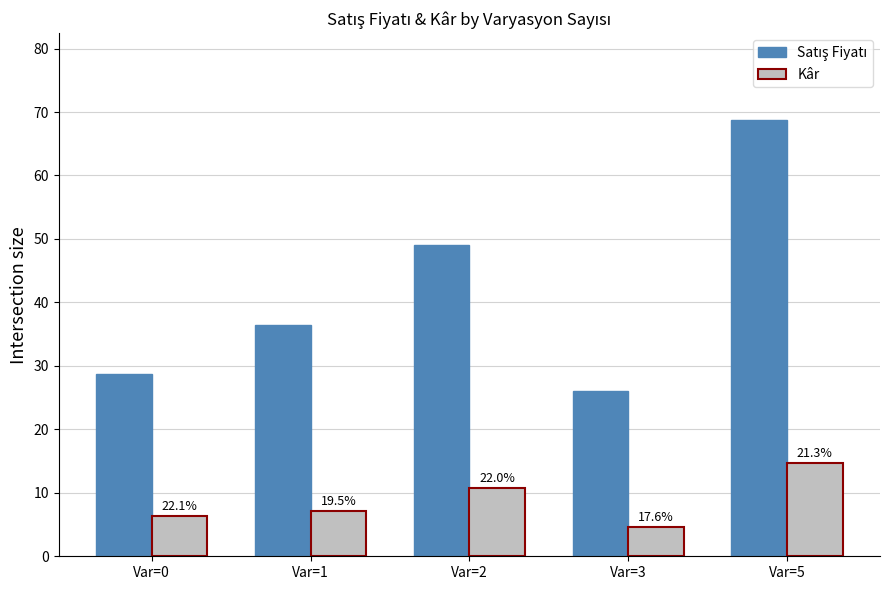

At which label does Satış Fiyatı reach its peak?

Var=5